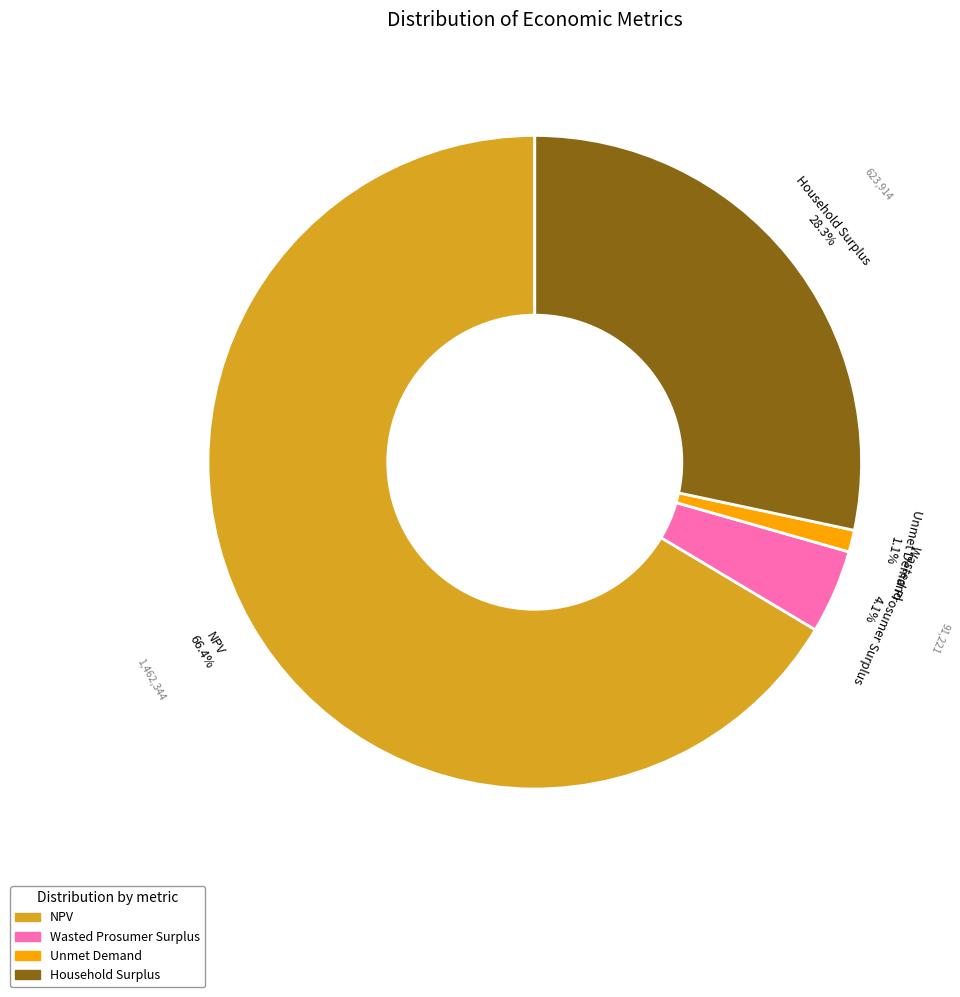

Count the number of slices in the pie.

4